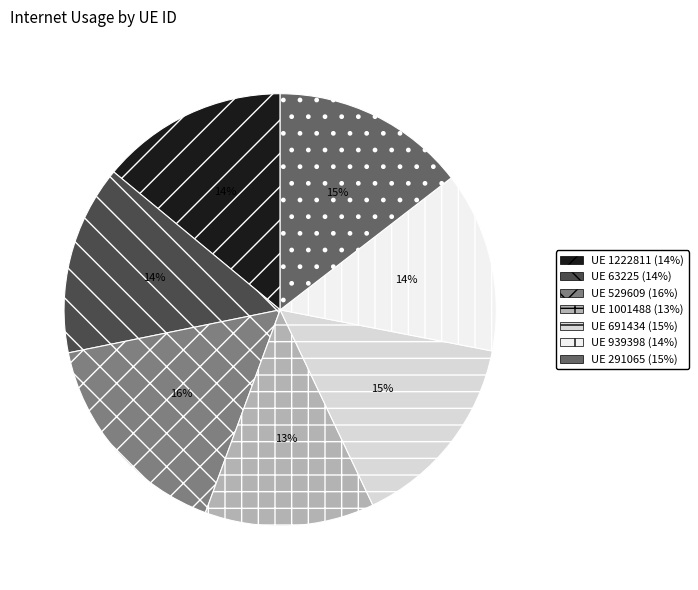

Which category has the smallest portion of the pie?

UE 1001488 (13%)